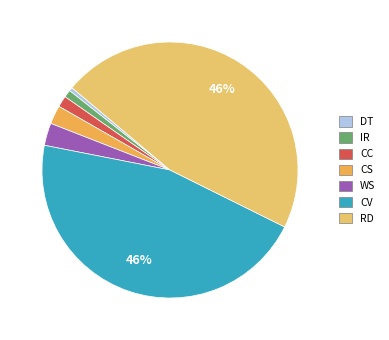

How much of the chart is everything except IR?

99.1%